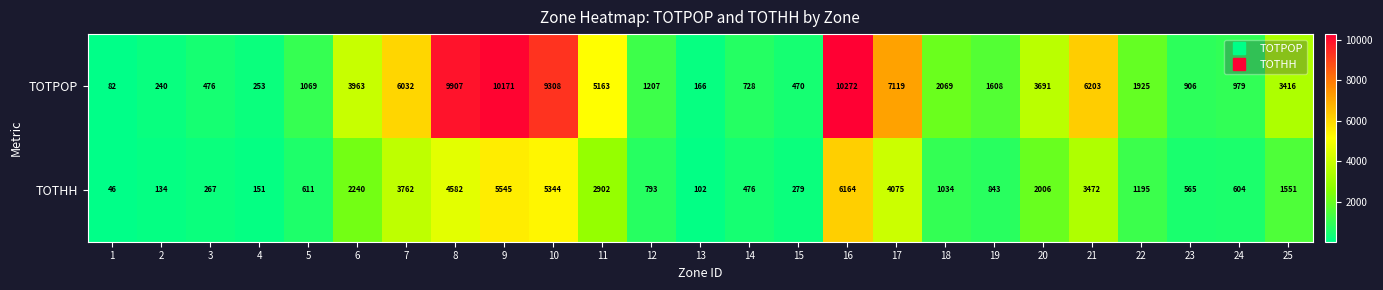

Which series has the largest total across all categories?

TOTPOP